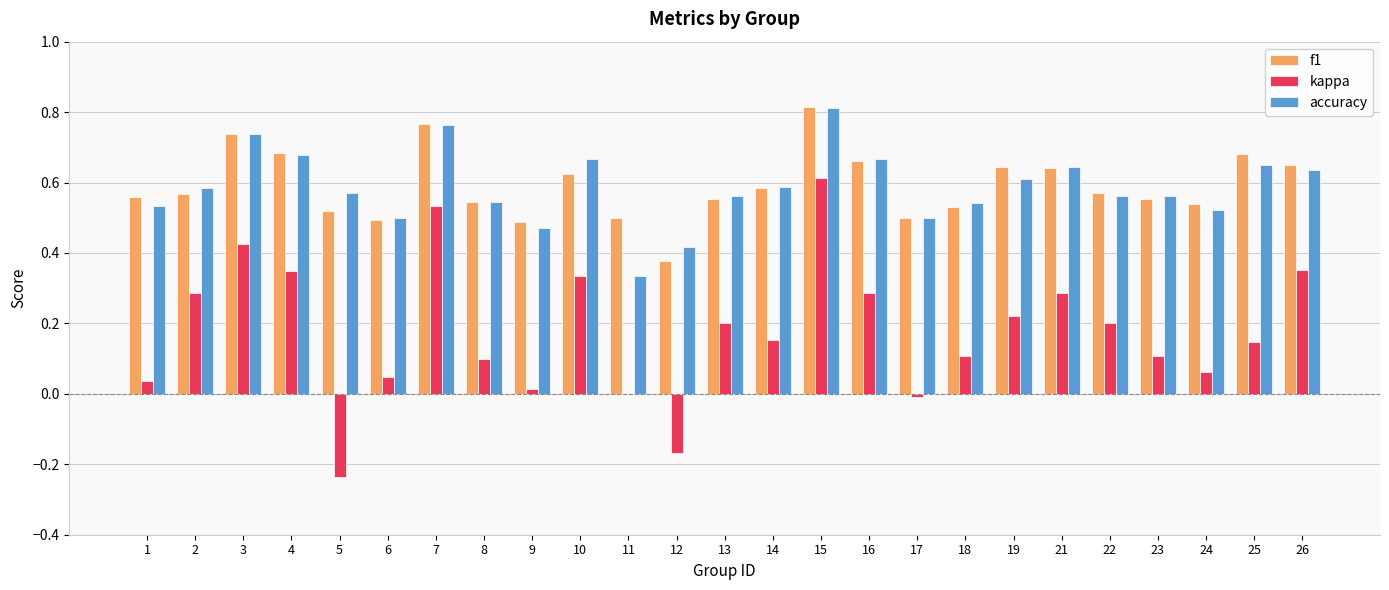

How many f1 values are between 0 and 1?

25